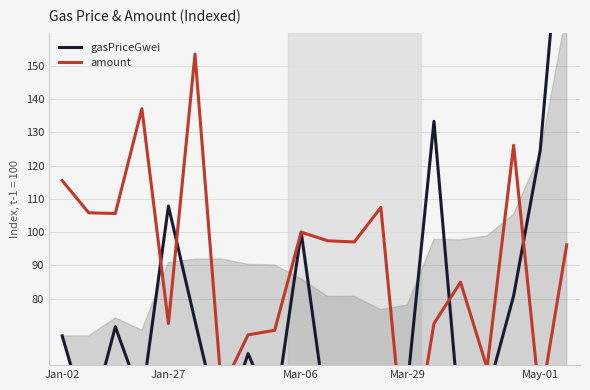

Which series changed the most between 6 and 8?

amount